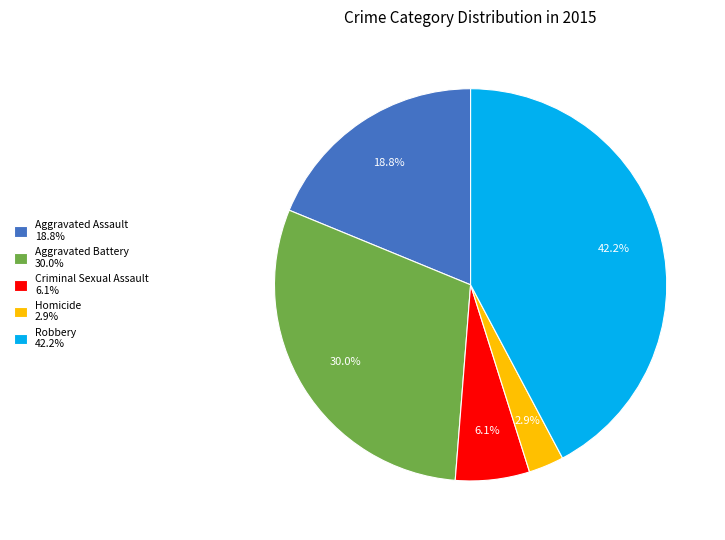

To the nearest percent, what is the difference between the largest and smallest slice percentages?

39%